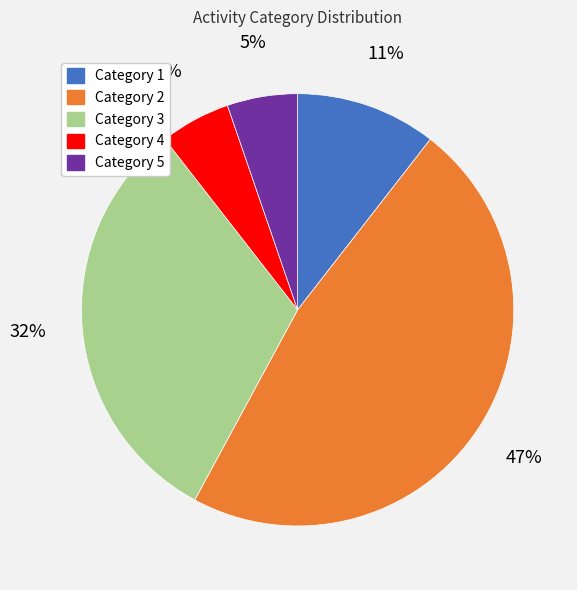

The Category 3 slice represents 18% of the pie. True or false?

False